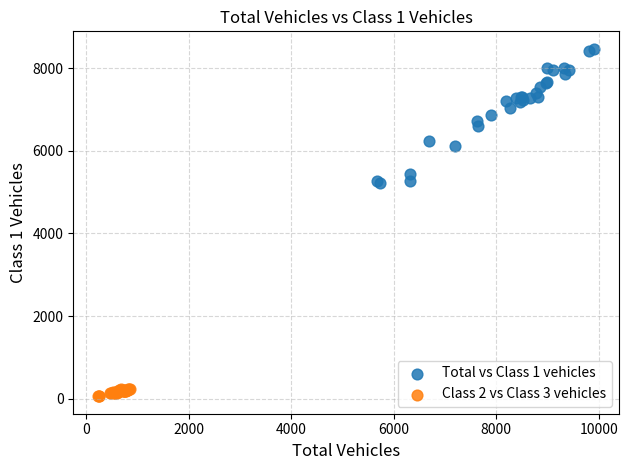

What are all the series names shown in the legend?

Total vs Class 1 vehicles, Class 2 vs Class 3 vehicles